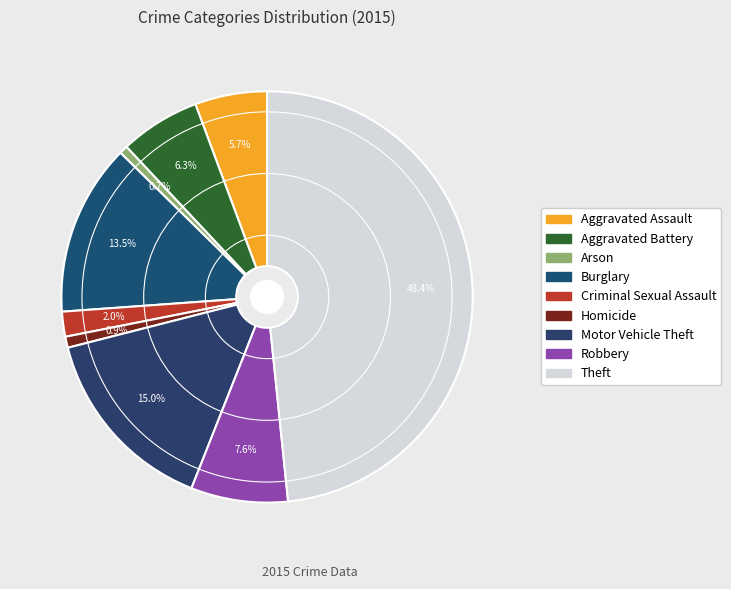

To the nearest percent, what is the combined percentage of Arson and Aggravated Assault?

6%